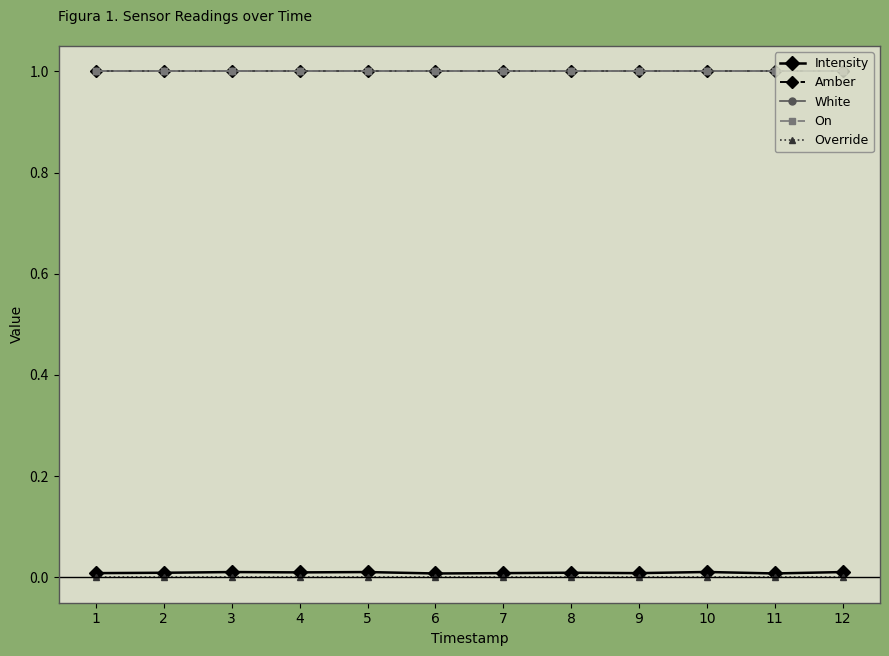

List the labels in order of Intensity value, smallest first.

6, 11, 1, 7, 9, 2, 8, 4, 3, 5, 12, 10